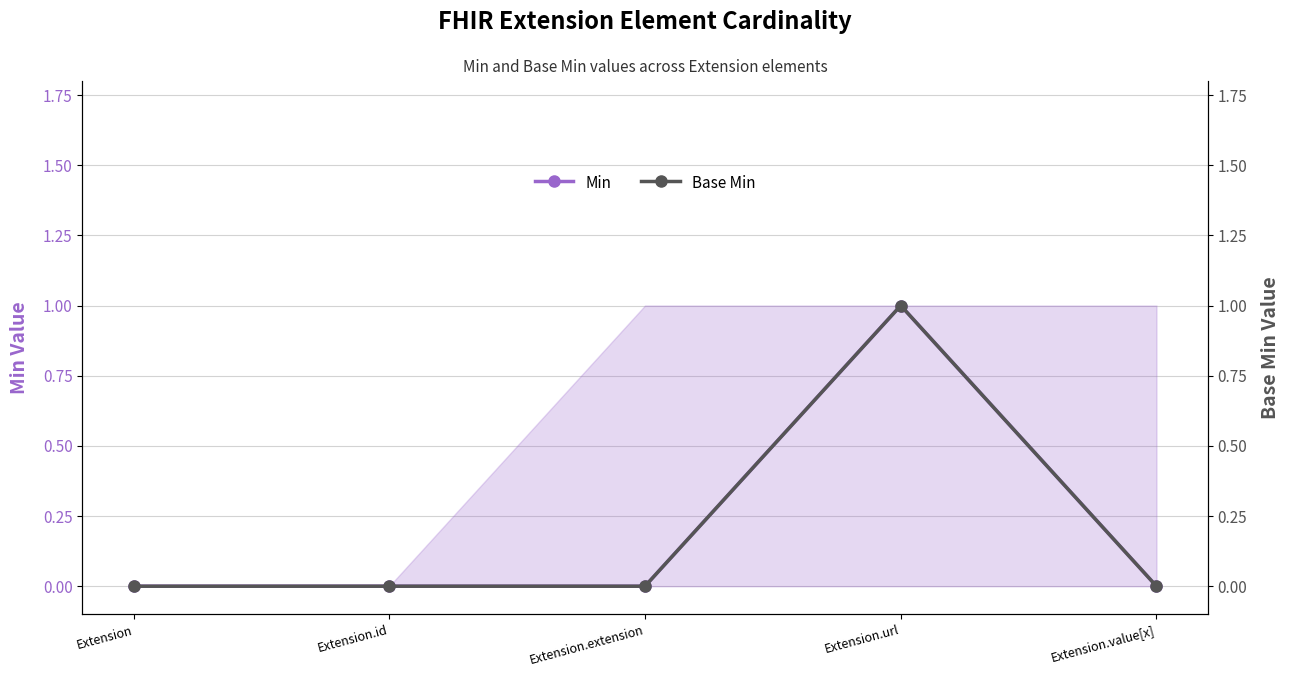

At which category does the chart reach its peak across all series?

Extension.url